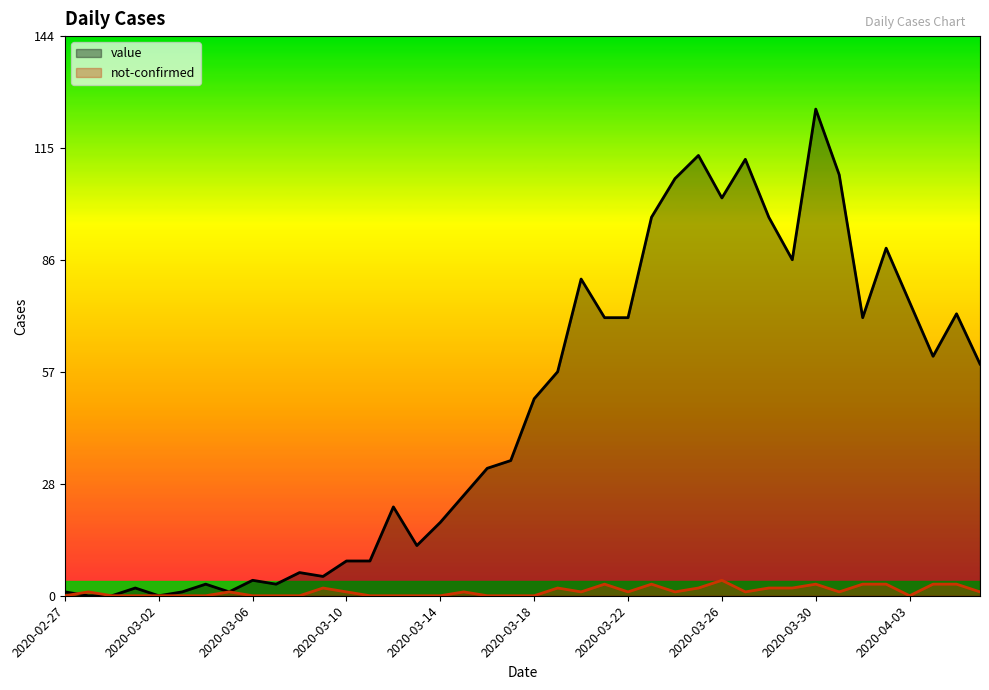

True or false: not-confirmed has a value of 0 at 2020-03-14.

True